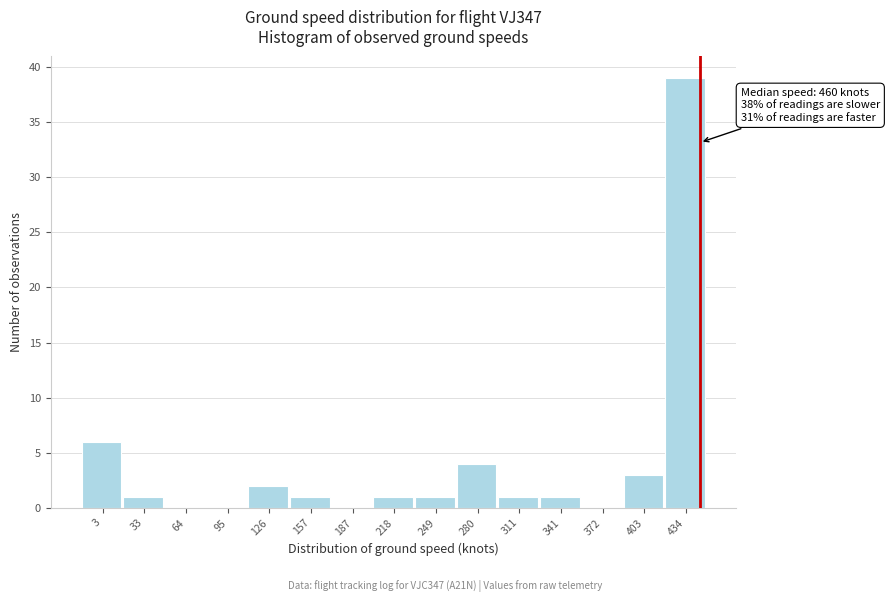

Reading right to left, transcribe all the data shown in this chart.

434=39	403=3	372=0	341=1	311=1	280=4	249=1	218=1	187=0	157=1	126=2	95=0	64=0	33=1	3=6